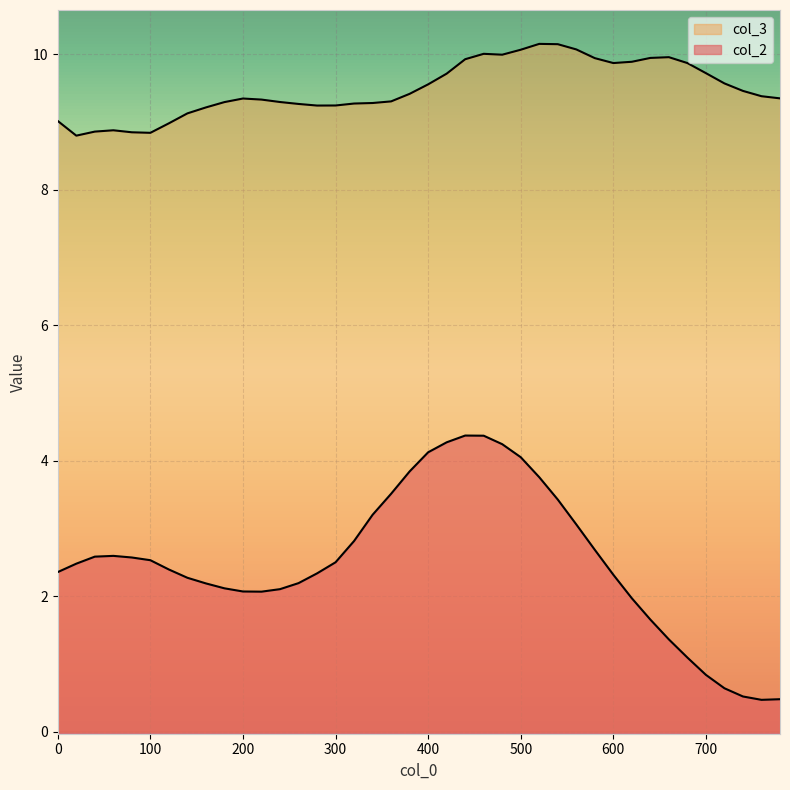

Is it true that col_2 equals 3.0 at 180?

False